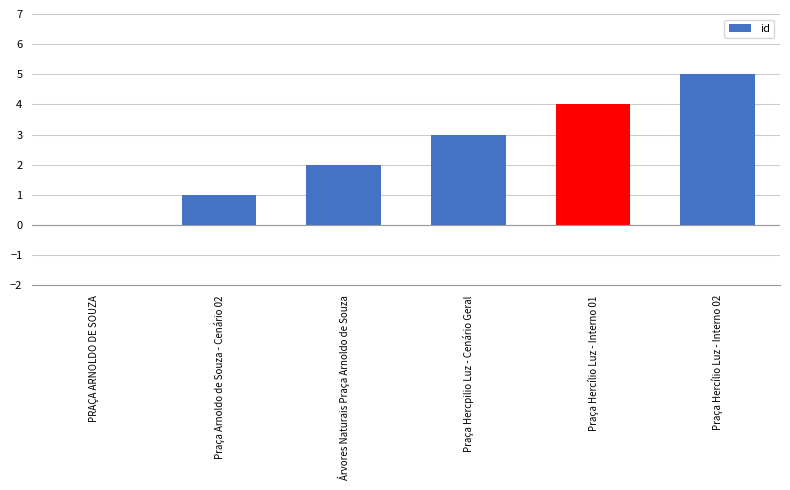

Reading left to right, list all the values displayed in this chart.

PRAÇA ARNOLDO DE SOUZA=0	Praça Arnoldo de Souza - Cenário 02=1	Árvores Naturais Praça Arnoldo de Souza=2	Praça Hercpilio Luz - Cenário Geral=3	Praça Hercílio Luz - Interno 01=4	Praça Hercílio Luz - Interno 02=5